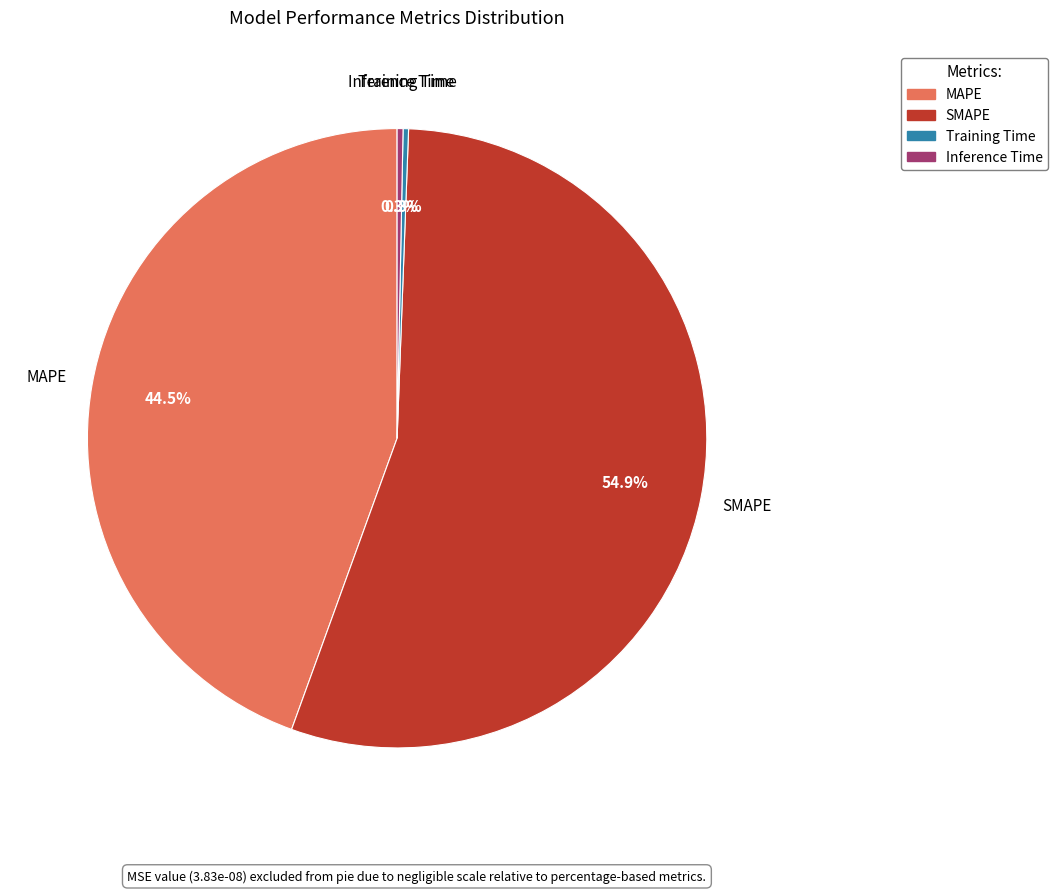

Which category has the biggest portion of the pie?

SMAPE